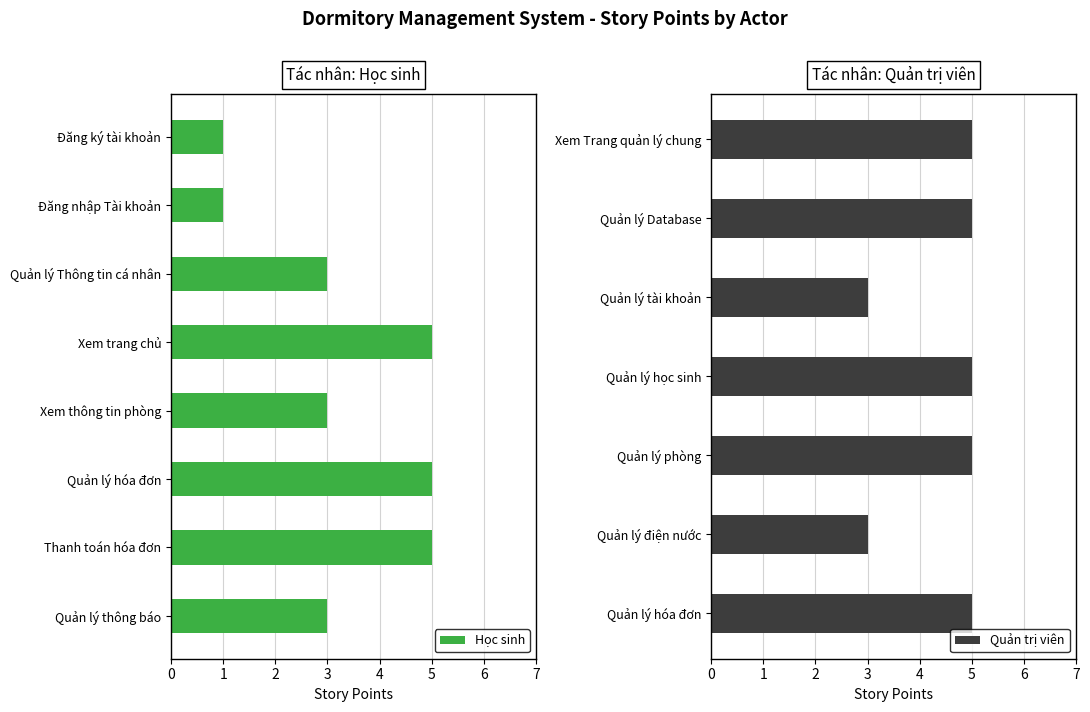

What is the label of the 5th bar from the left?

Xem thông tin phòng